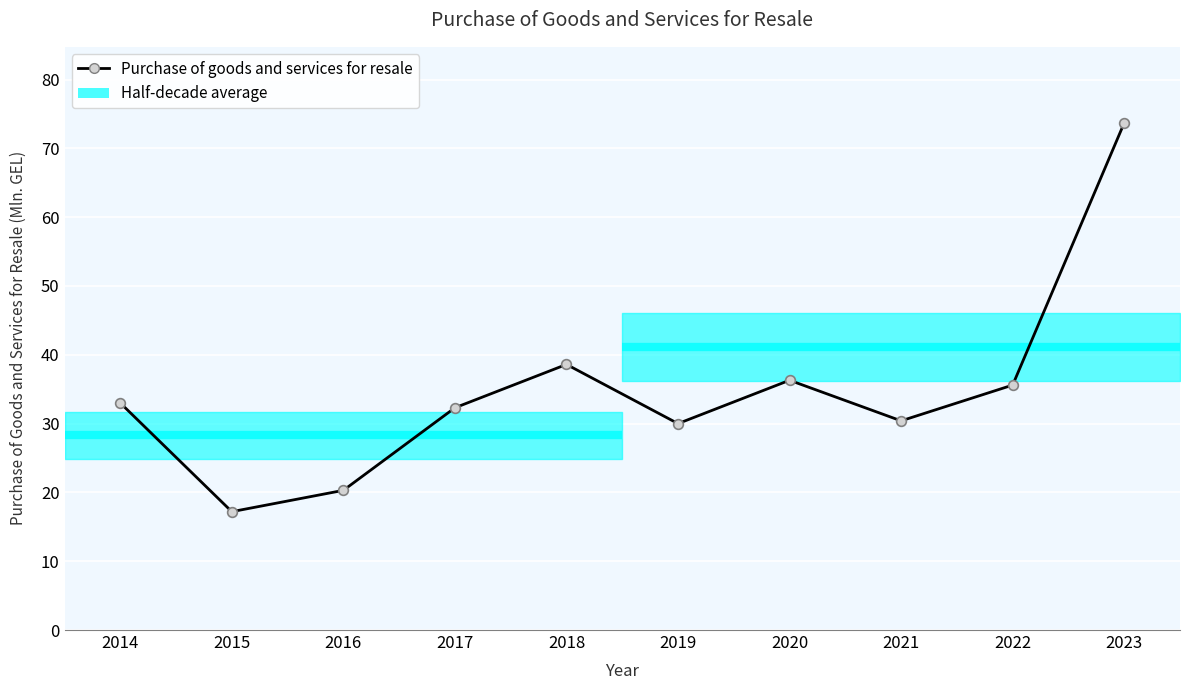

At which label does the data first exceed 33?

2018